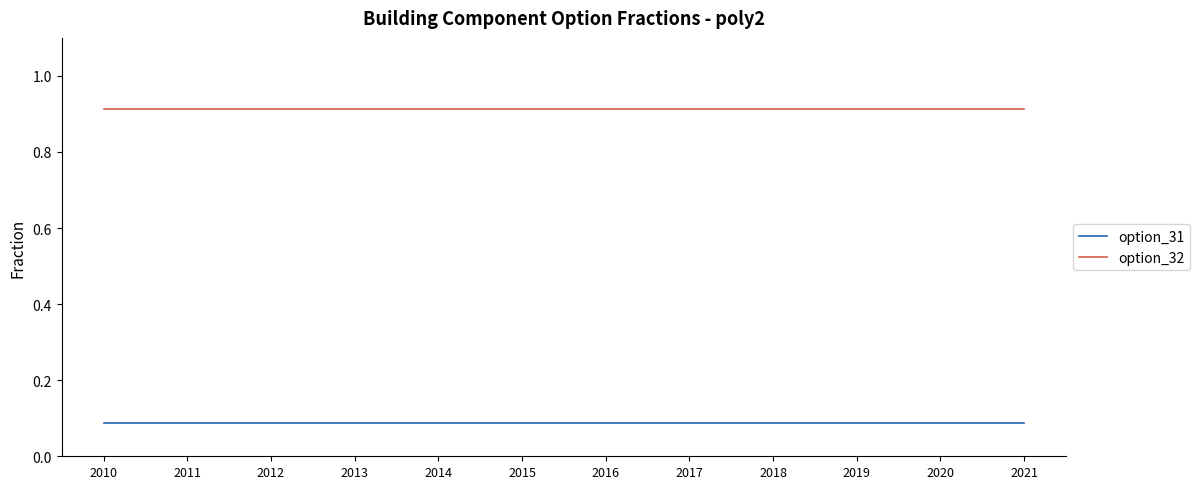

What is the sum of all option_32 values?

11.0